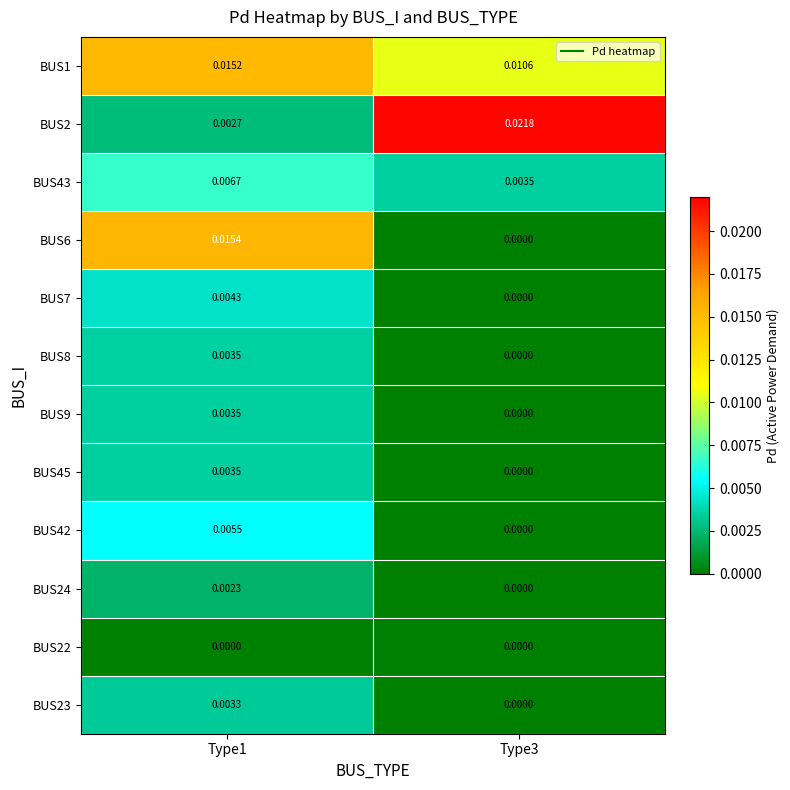

Count the number of categories in the chart.

2